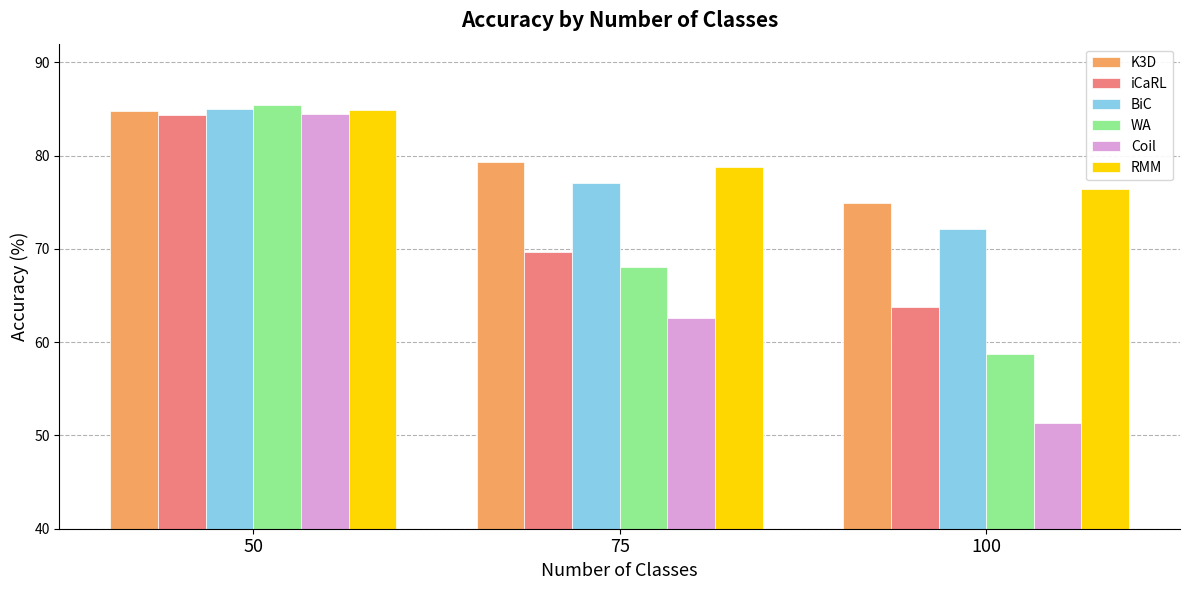

How many bars are there in total?

18